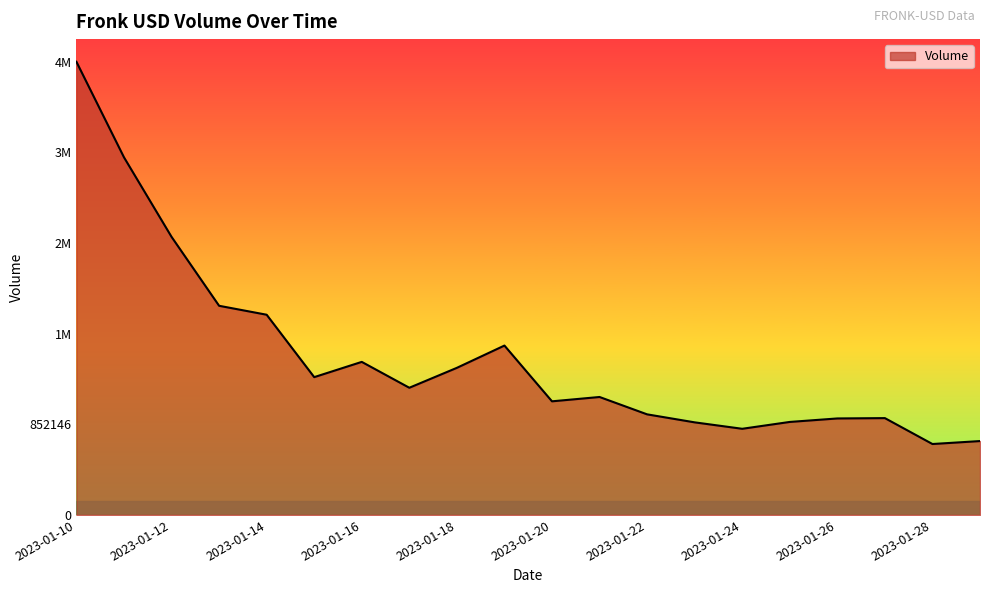

At which category does the chart reach its peak across all series?

2023-01-10